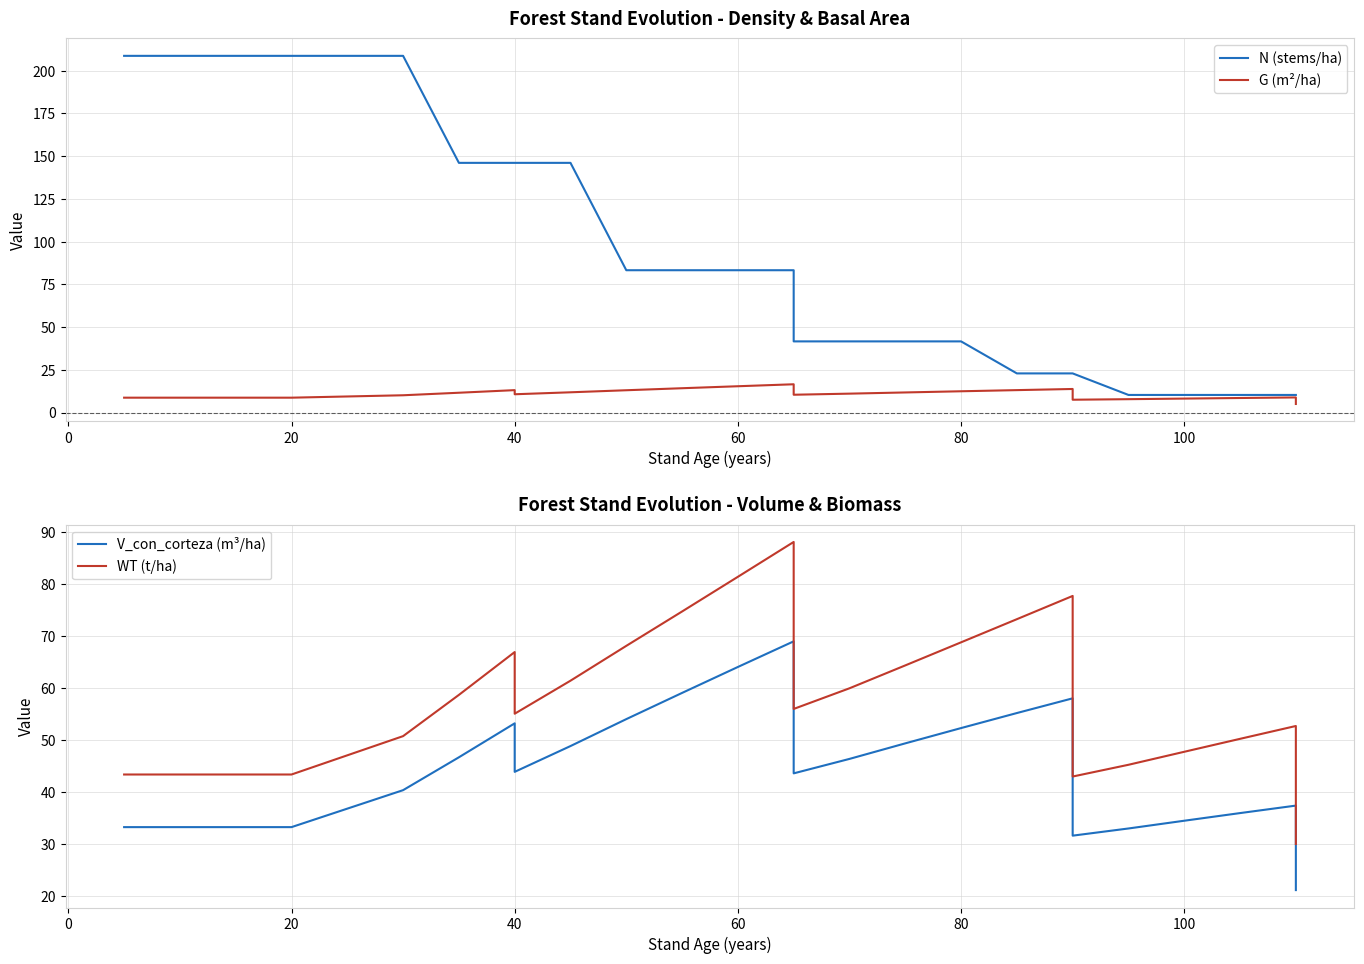

What is the difference between the maximum and second lowest values in the WT (t/ha) series?

45.1